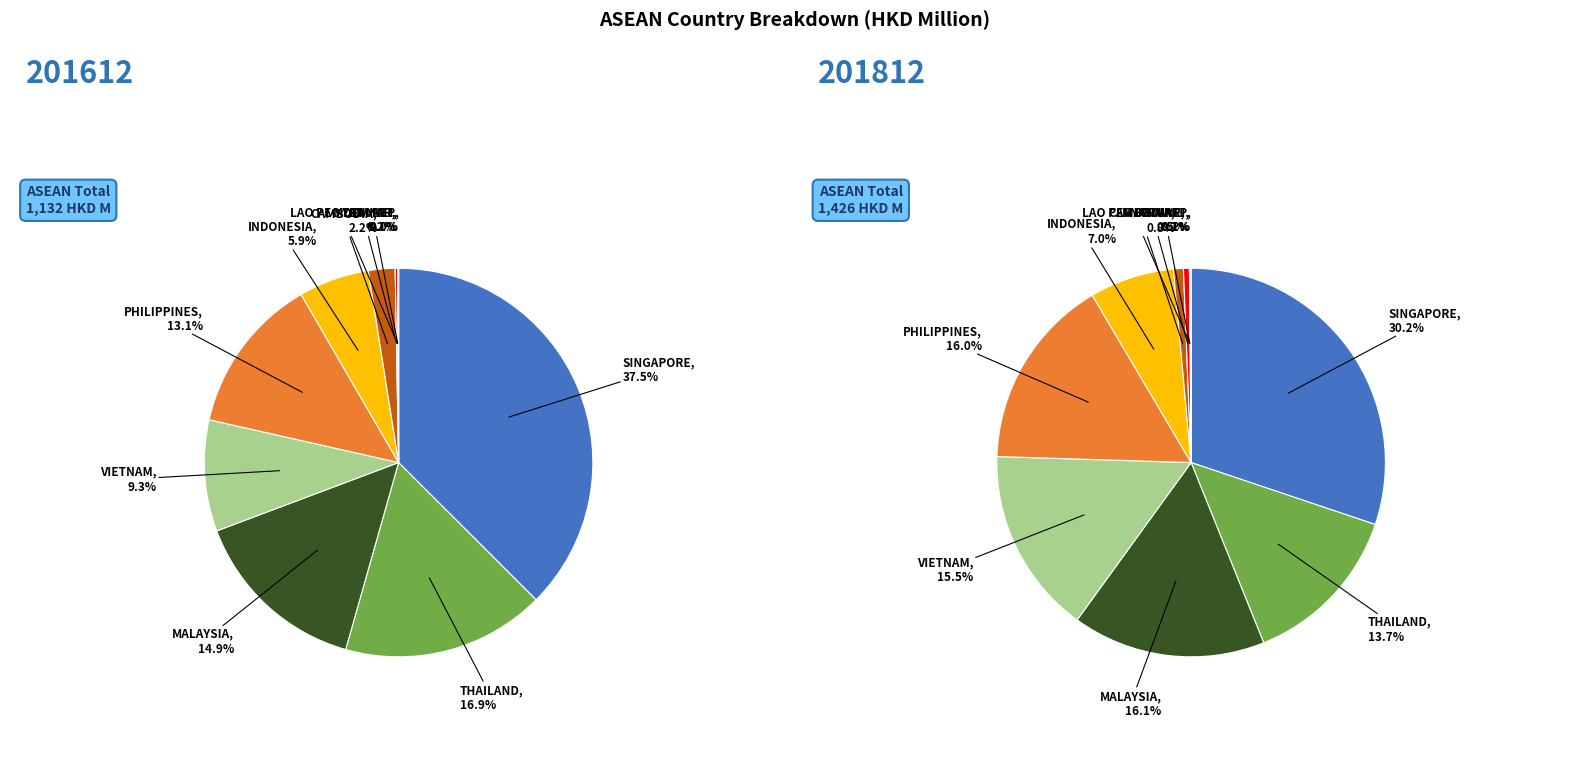

What percentage is NOT represented by INDONESIA?

94.1%